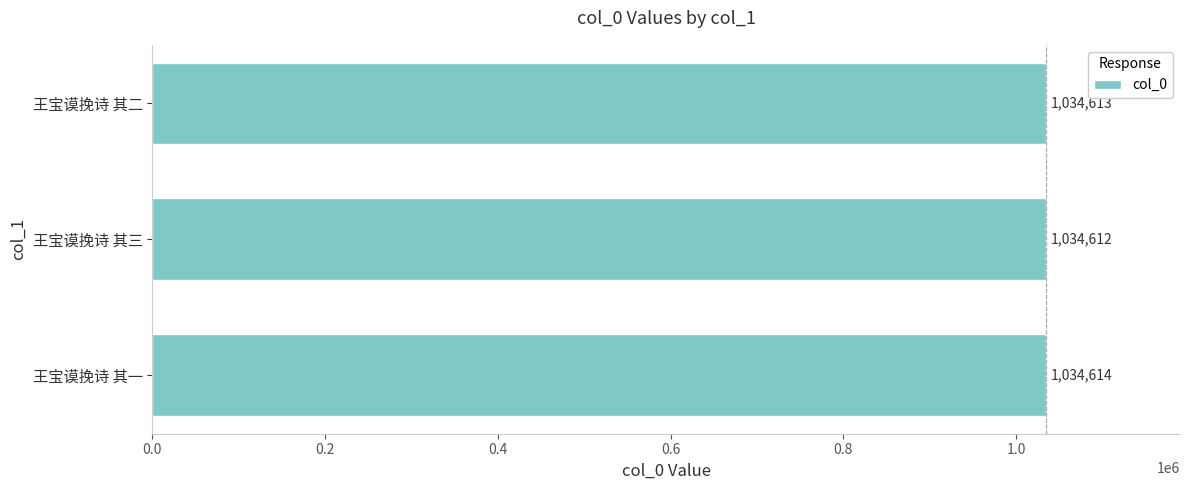

At which label is the value closest to 1034613?

王宝谟挽诗 其二